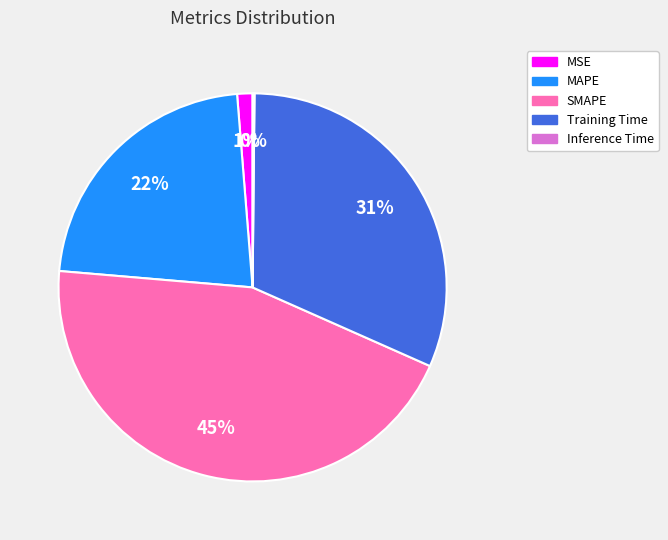

To the nearest percent, what is the difference between the largest and smallest slice percentages?

45%